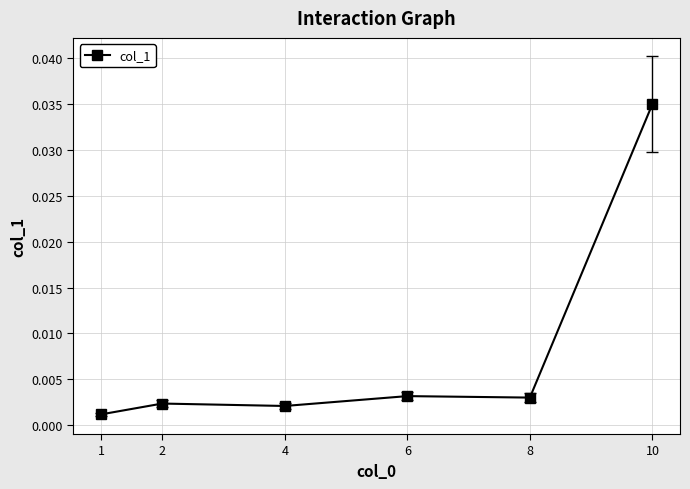

How many distinct data groups are displayed?

1